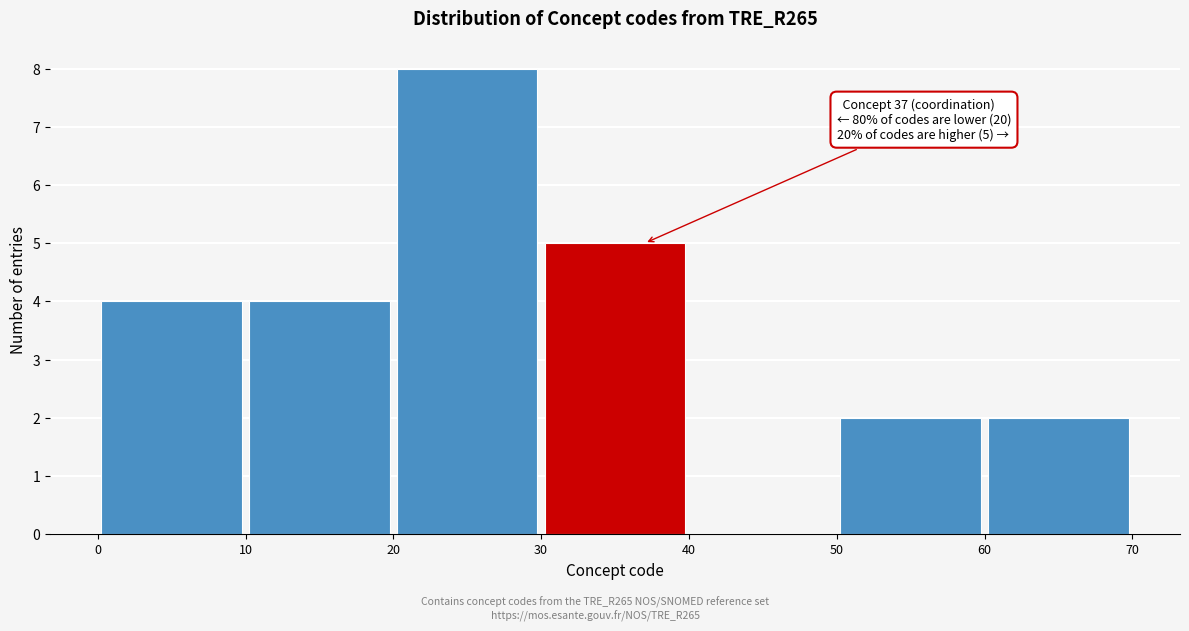

Which range on the x-axis has the tallest bar?

20 to 30